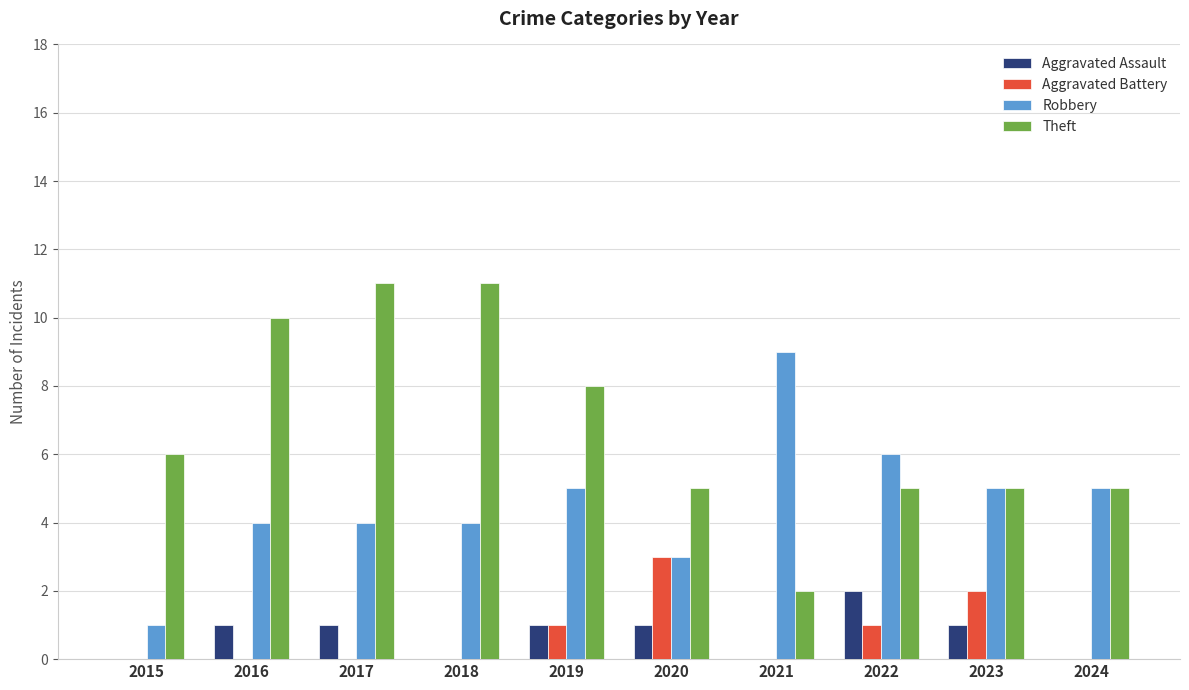

The value of Robbery at 2015 is 2. True or false?

False